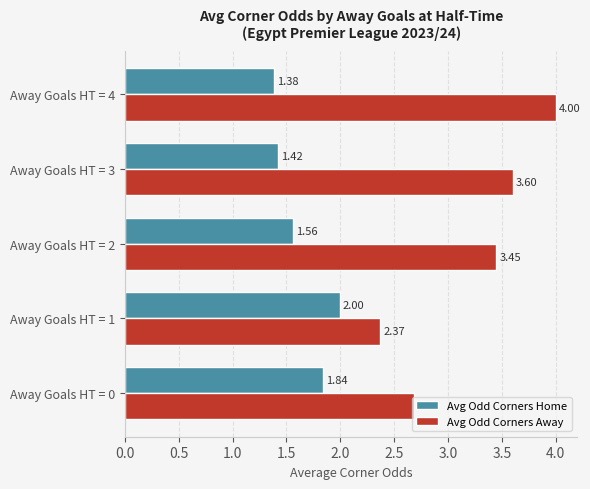

Which series changed the most between Away Goals HT = 2 and Away Goals HT = 3?

Avg Odd Corners Away